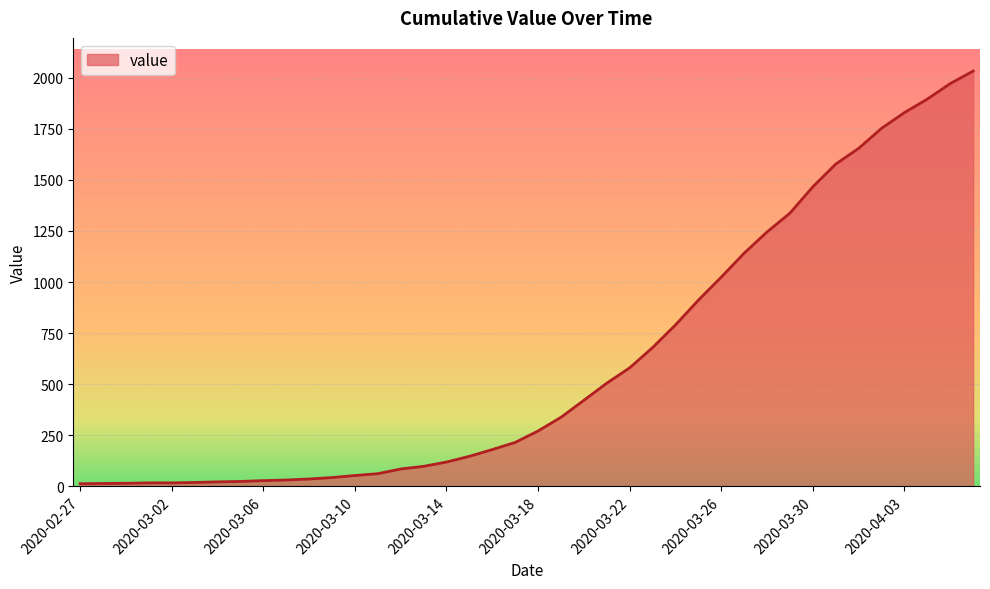

What is the maximum value shown in the chart?

2032